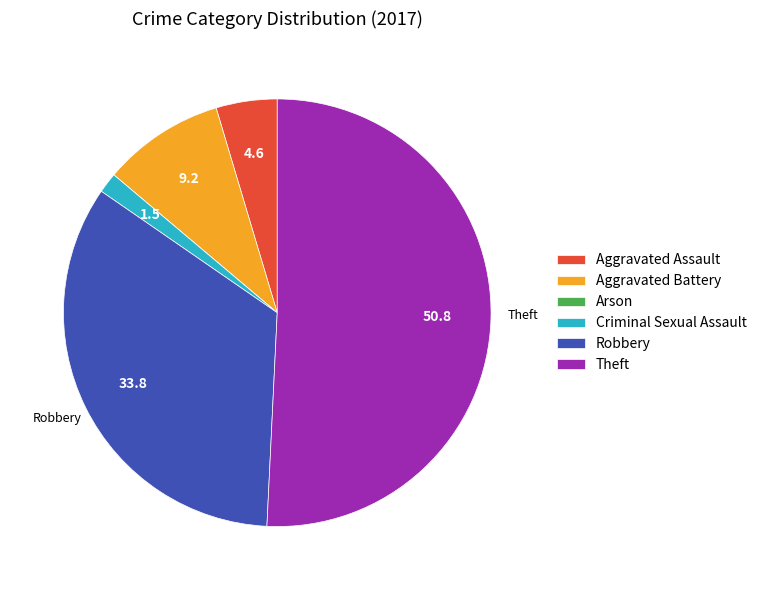

The Aggravated Battery slice represents 18% of the pie. True or false?

False